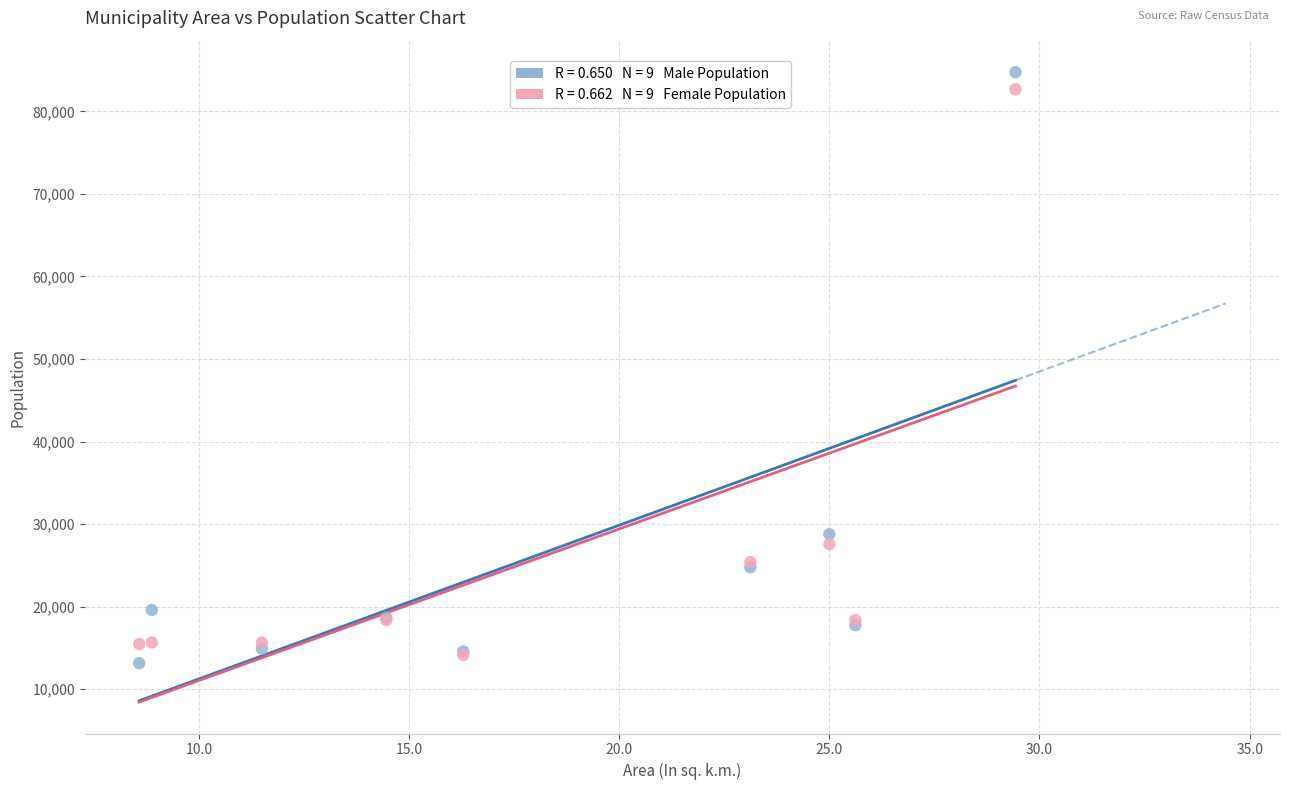

Across all series, what Y value is closest to 48944?

28769